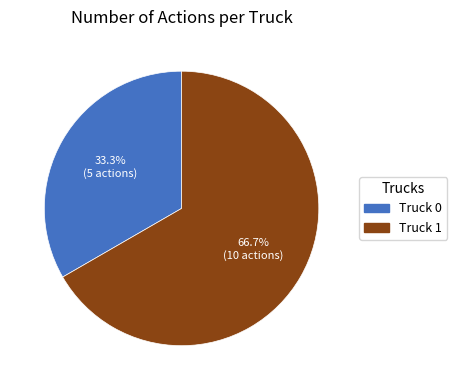

What is the total percentage of Truck 0 and Truck 1?

100.0%